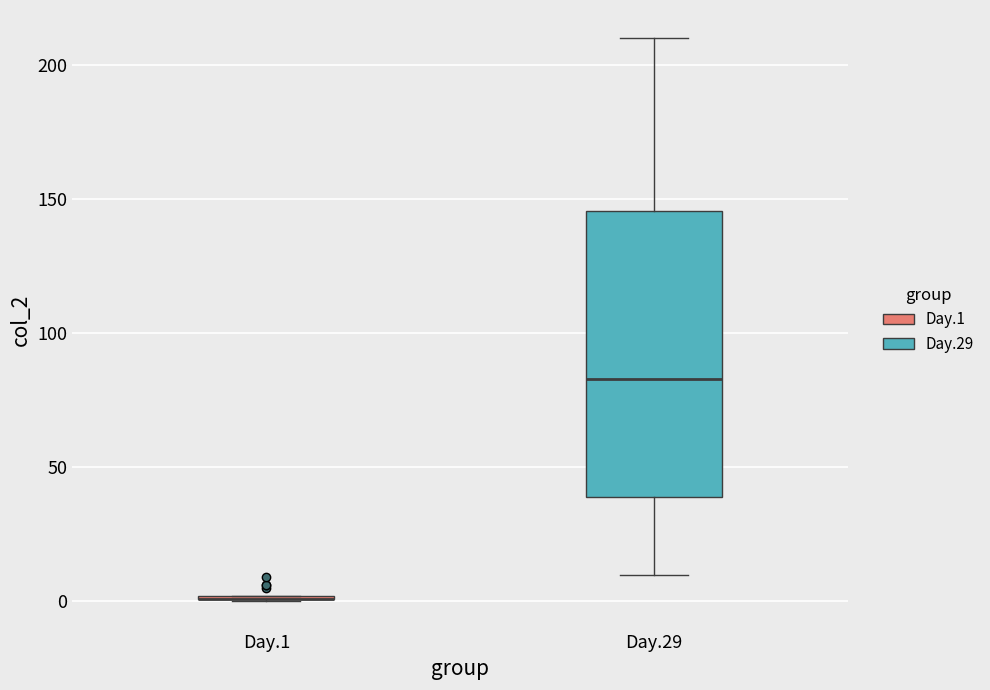

Reading left to right, read every box against the y-axis: the position of its median line, the range the box covers, and the ends of its whiskers. The values are not printed on the chart, so give them approximately, as read against the axis.

Day.1: box collapsed to a line at 0, whiskers 0 to 0
Day.29: median 85, box 40 to 145, whiskers 10 to 210